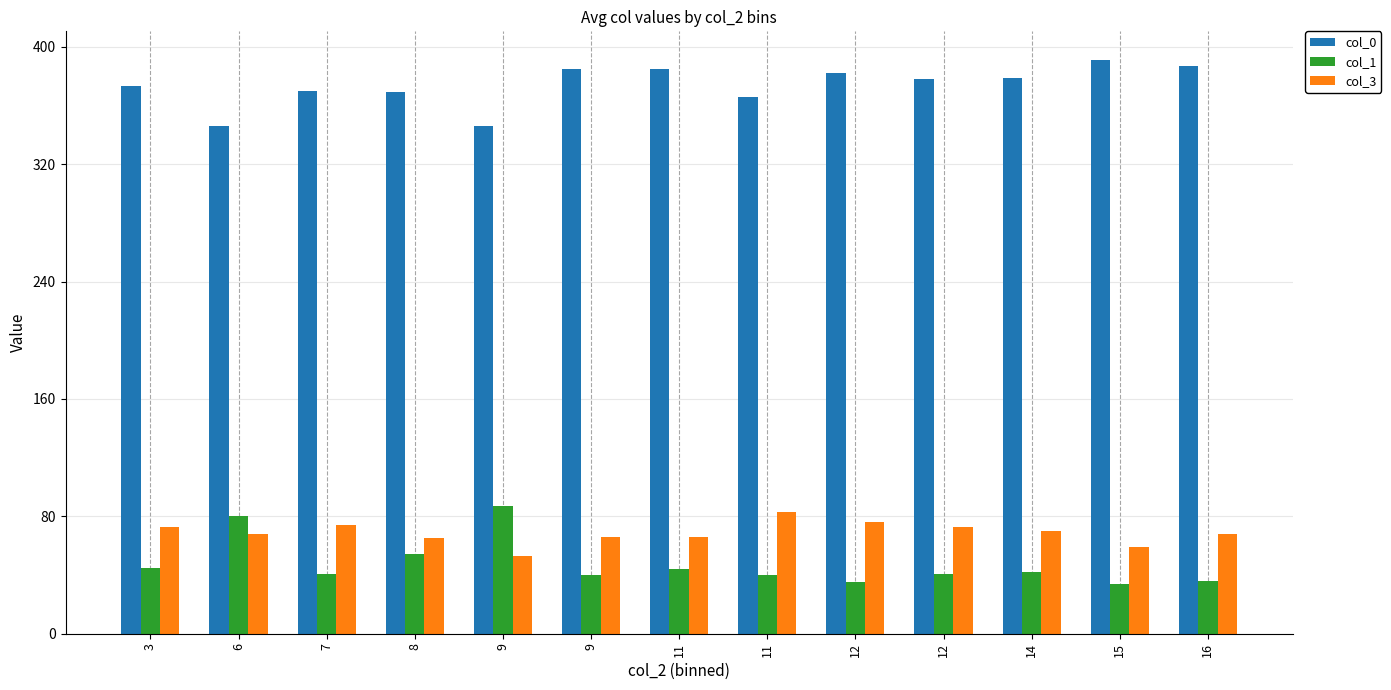

List the labels in order of col_0 value, largest first.

15, 16, 9, 11, 12, 14, 12, 3, 7, 8, 11, 6, 9